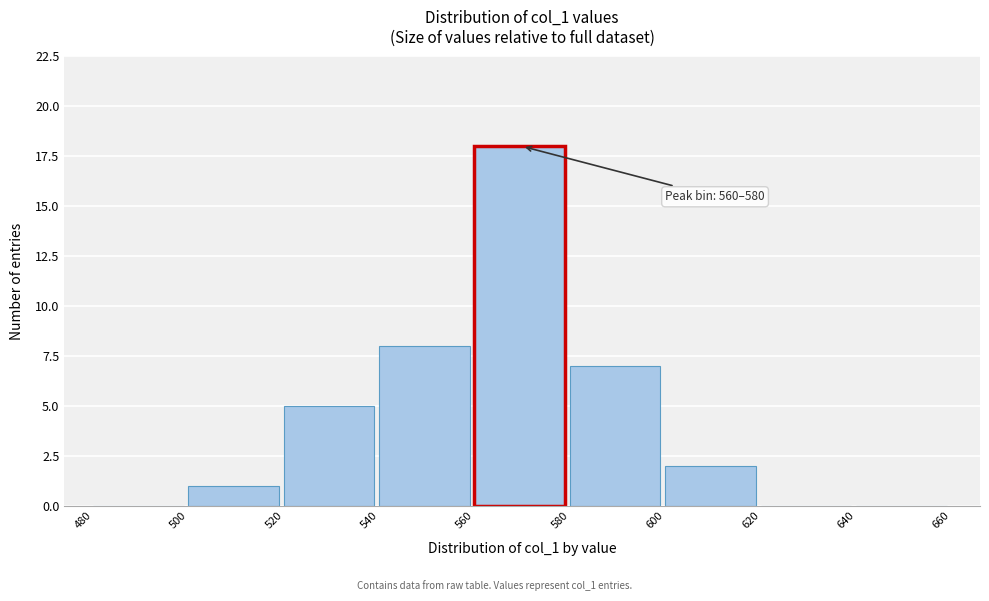

Over which range of the x-axis is the bar tallest?

560 to 580